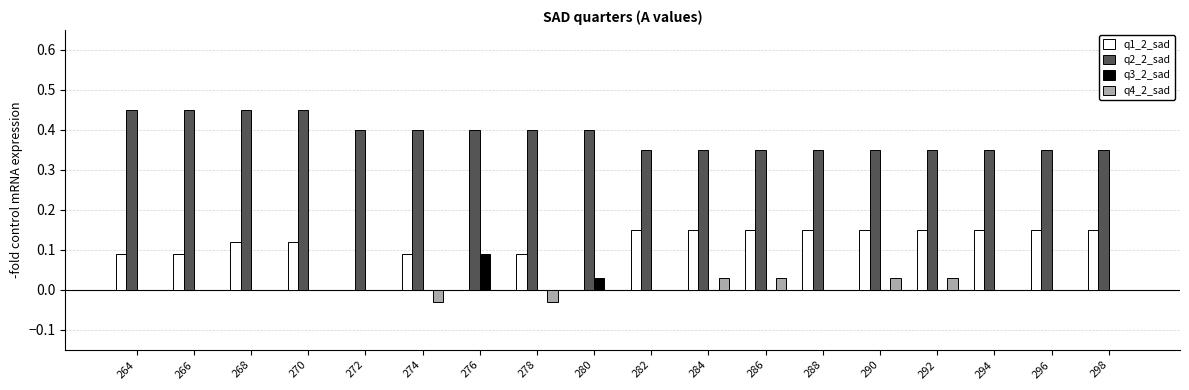

How many q3_2_sad values are between 0 and 1?

18